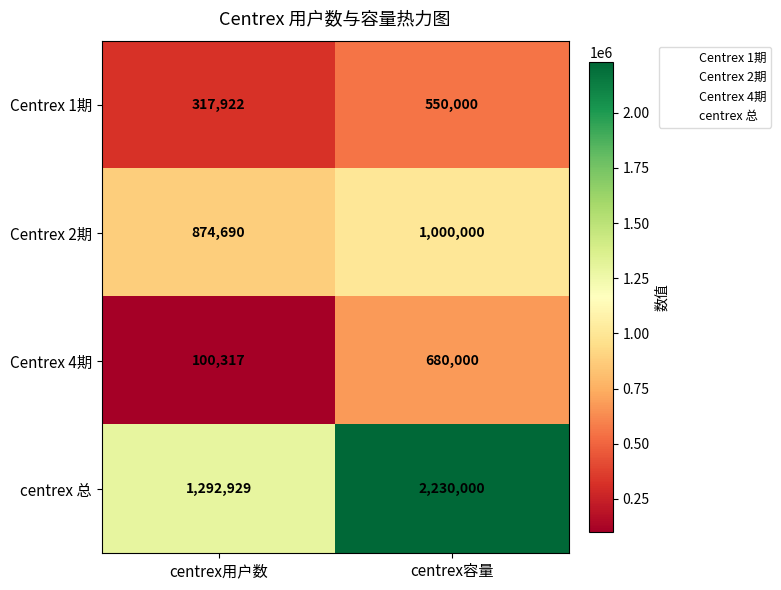

What is the minimum value shown in the chart?

100317